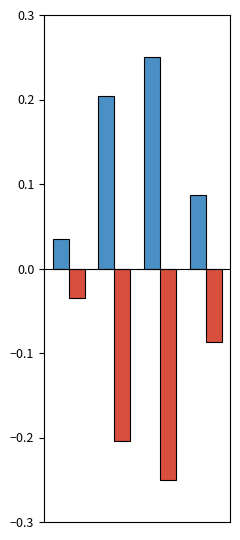

How many groups of bars are there?

4